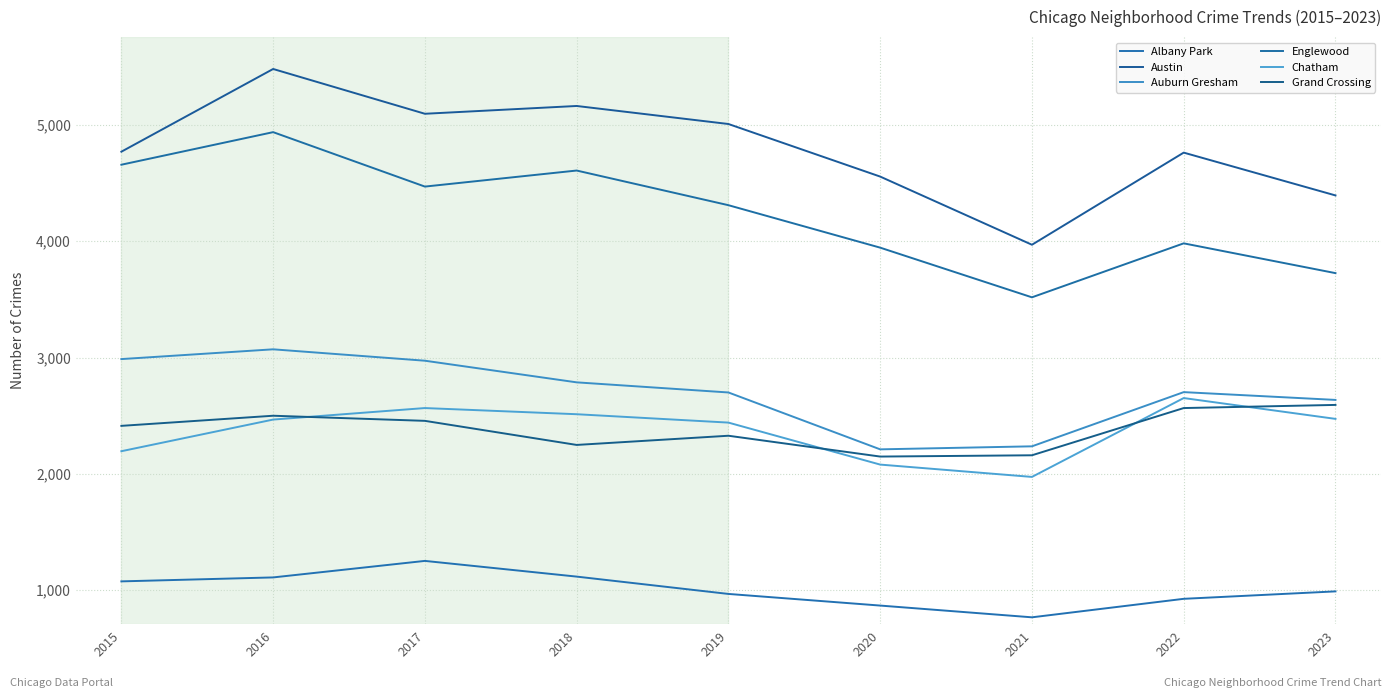

What is the total value across all series at 2018?

18437